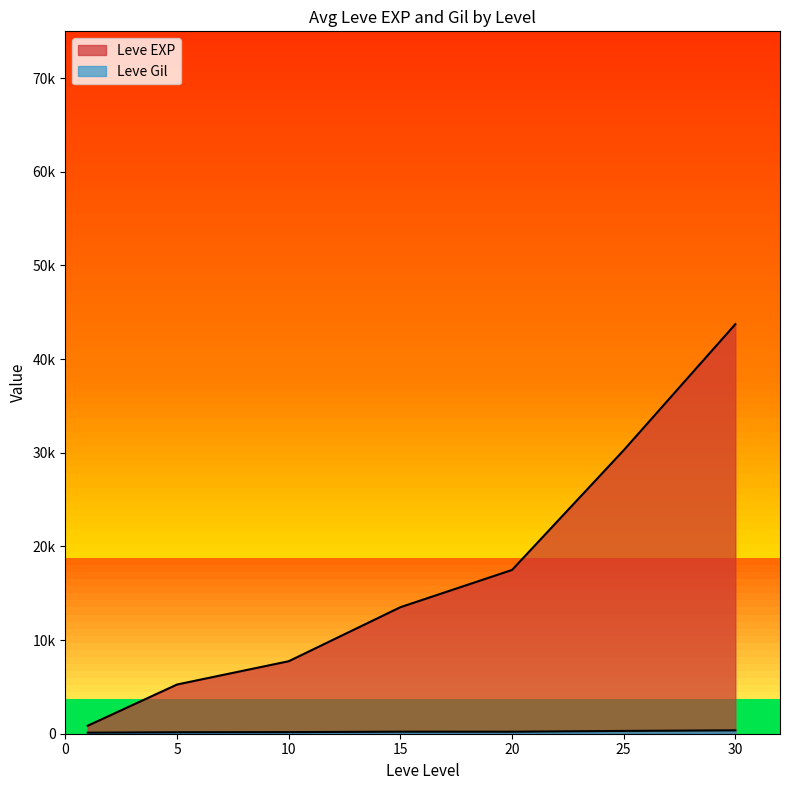

What is the highest value of the Leve Gil series?

562